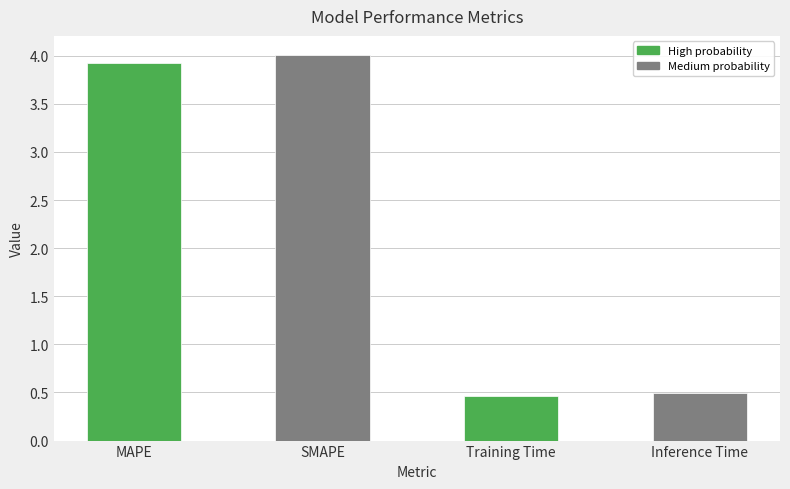

How many distinct data groups are displayed?

1